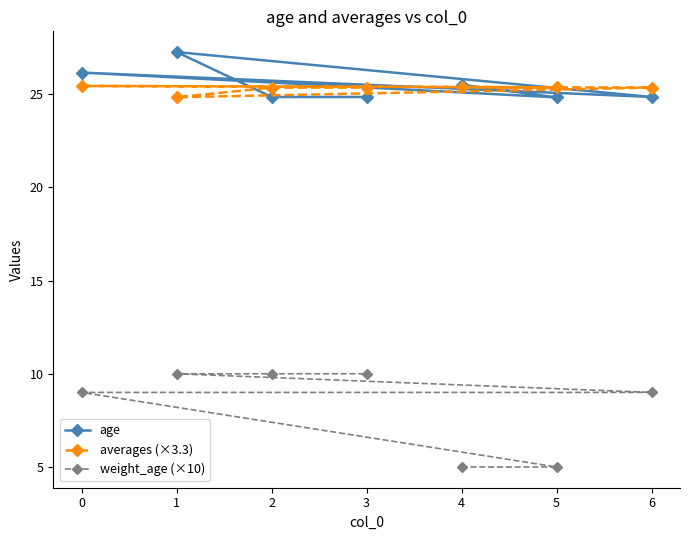

How many series are shown in this chart?

3